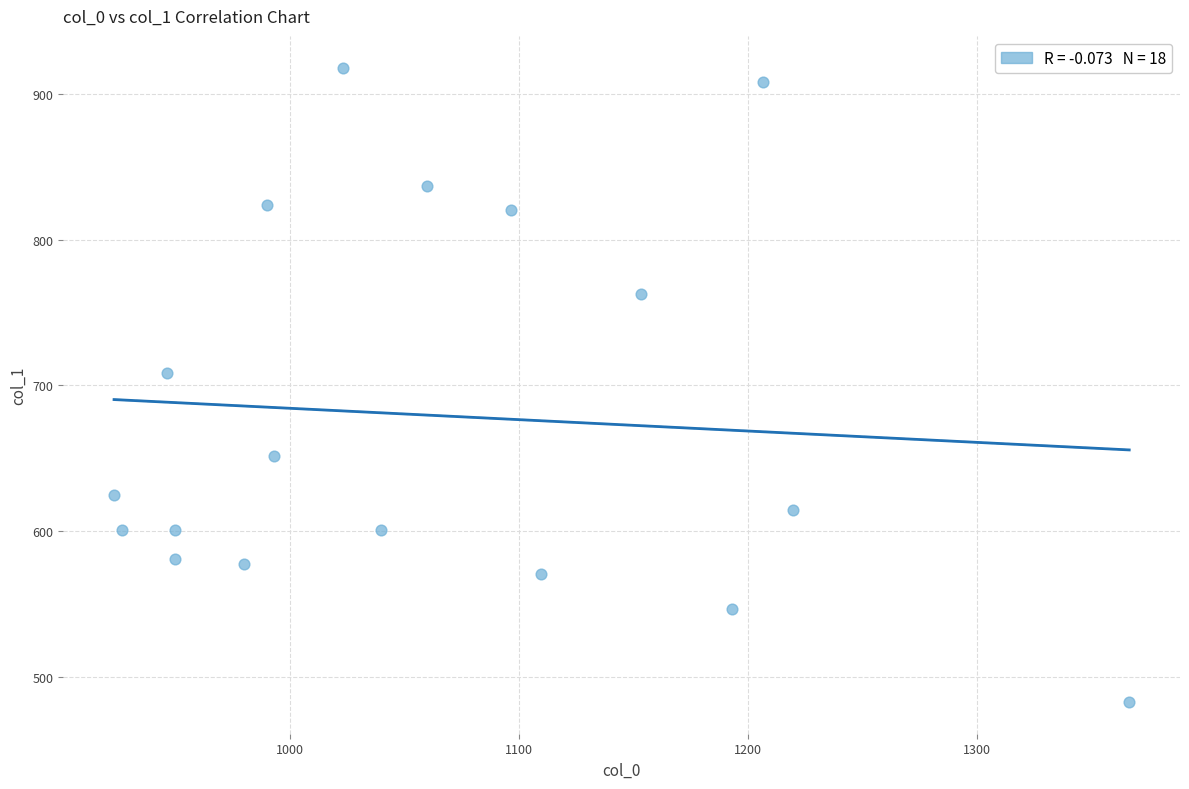

What is the range of X values (max minus min)?

443.3